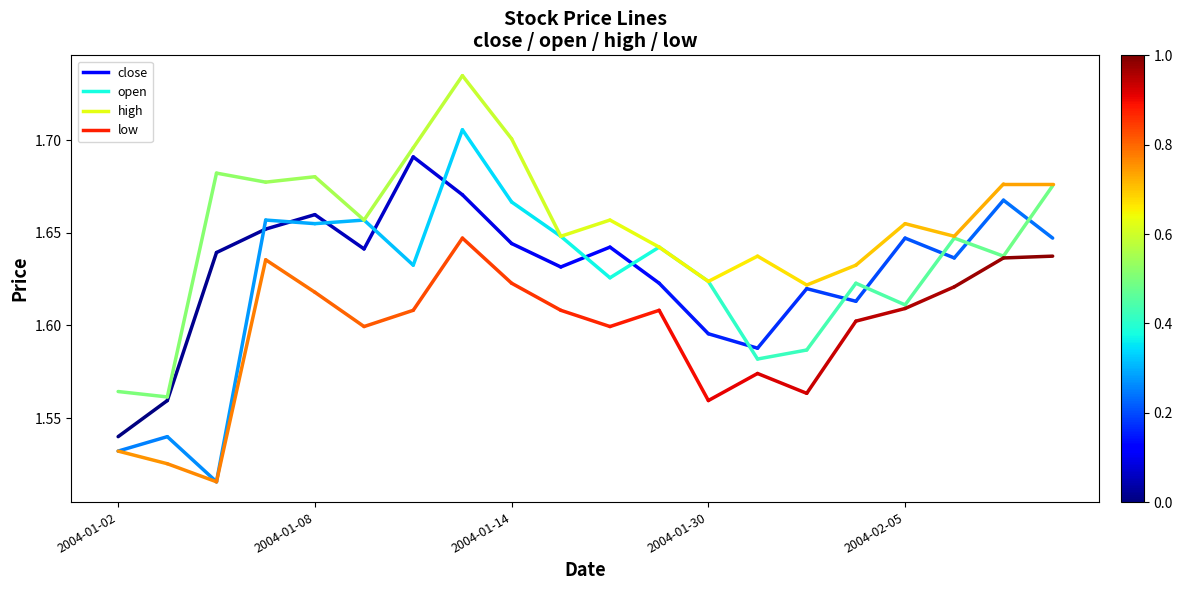

What is the value of the close point at the 1st from the left?

1.5